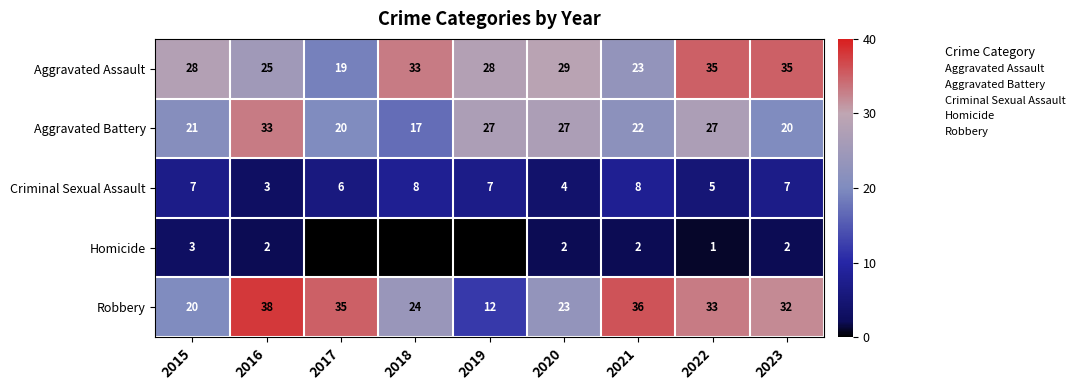

At which label does Robbery reach its peak?

2016